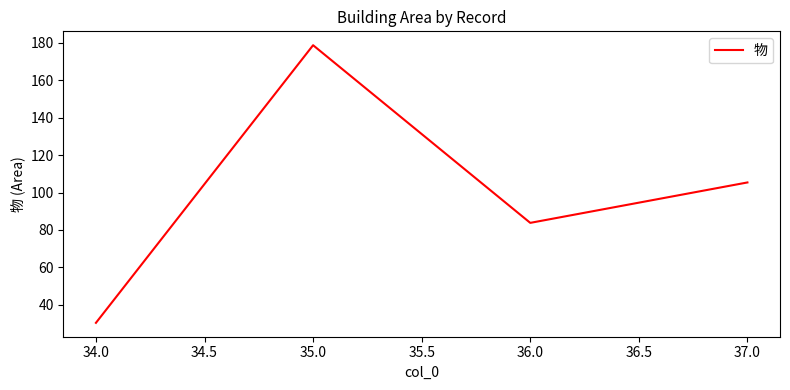

How many series are shown in this chart?

1